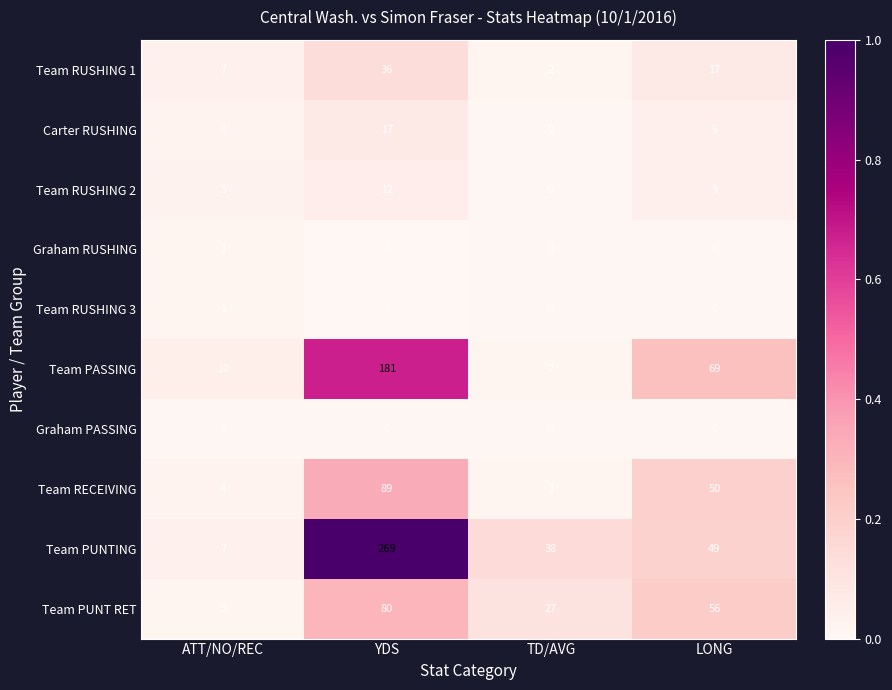

How many series are shown in this chart?

10